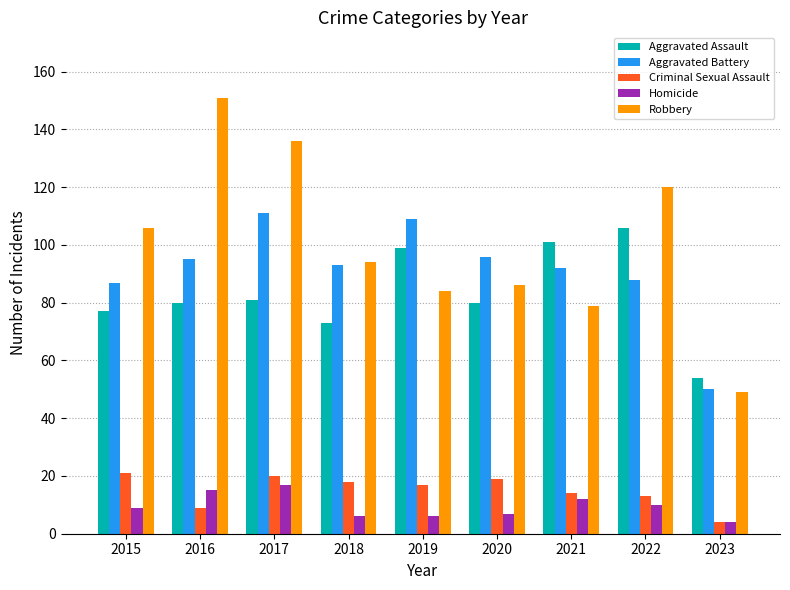

Which series has the largest range (max minus min)?

Robbery